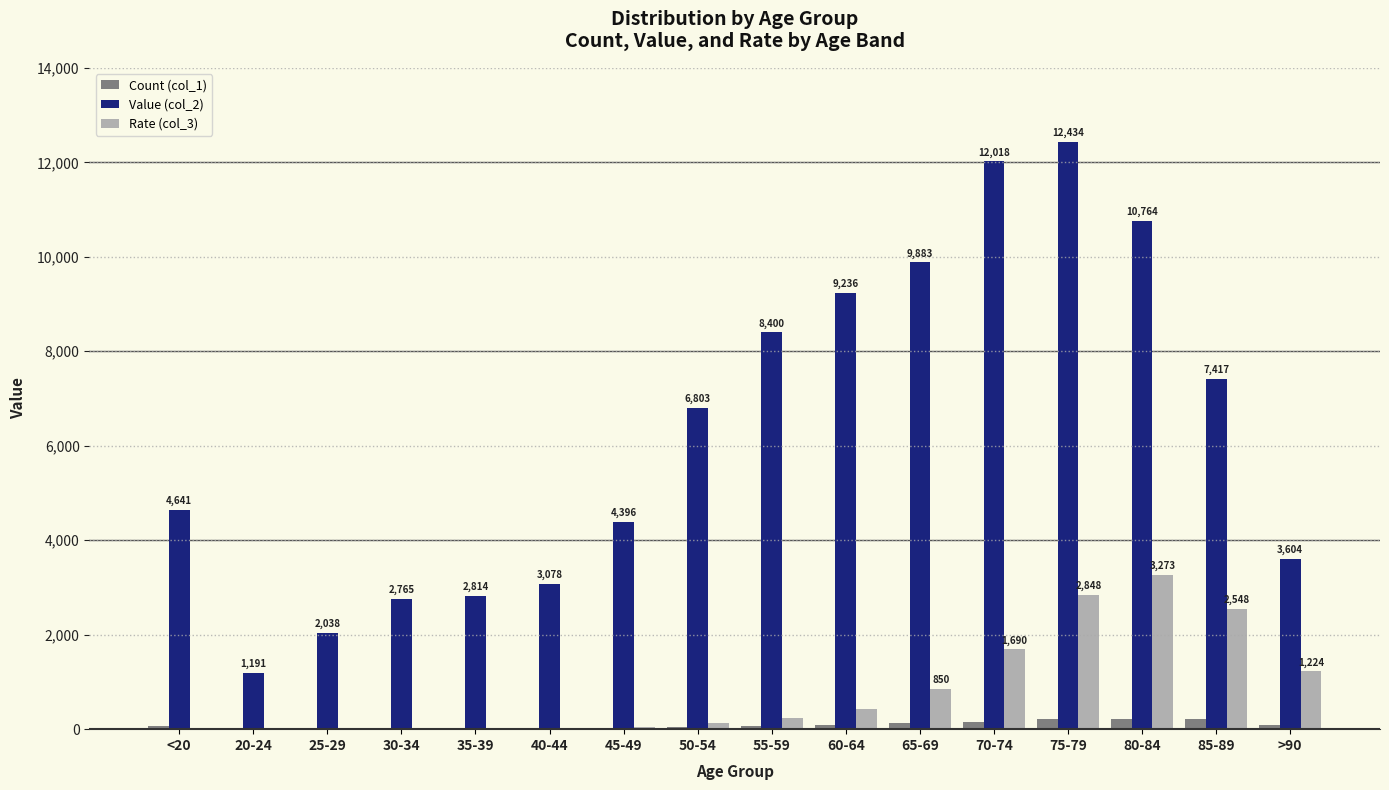

Is the value of Rate (col_3) at 55-59 greater than the value of Value (col_2) at 80-84?

No